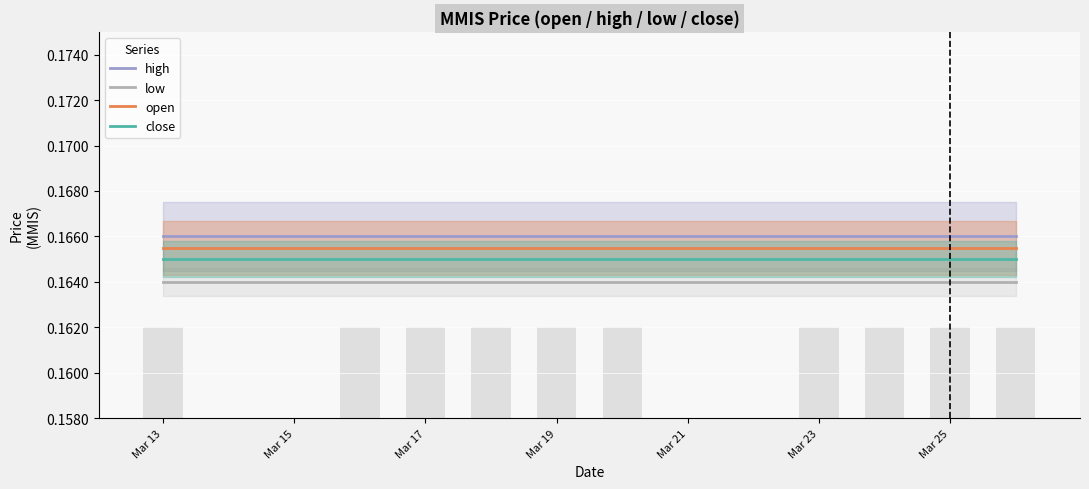

What is the sum of all high values?

1.7